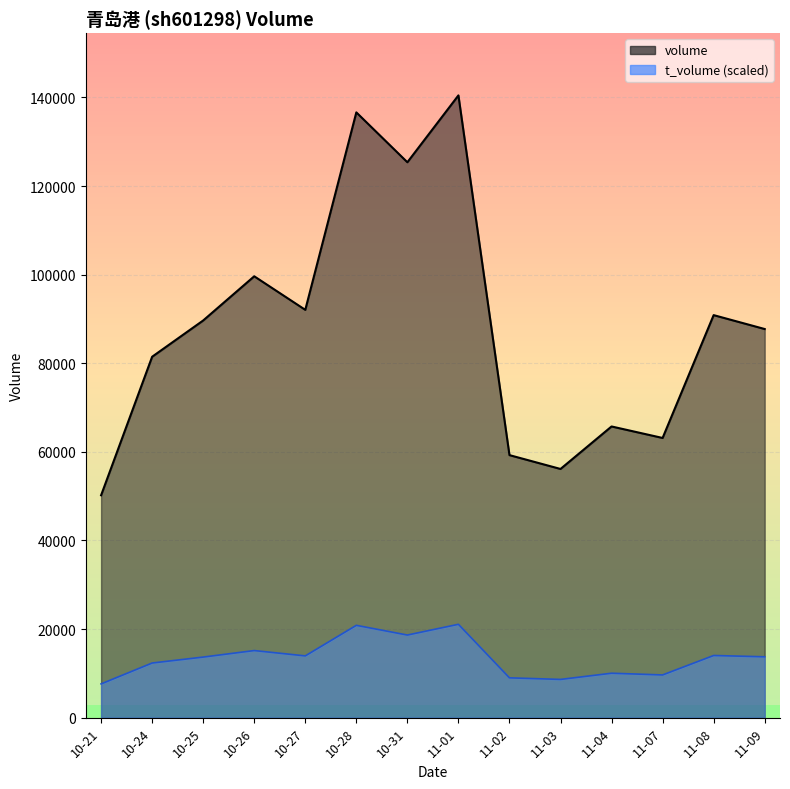

What is the value of the t_volume point at the 1st from the left?

7616.0